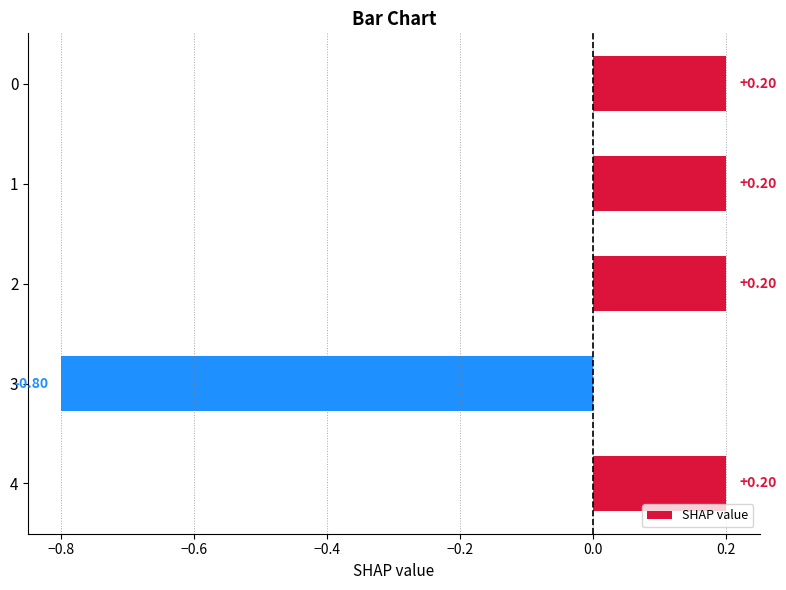

What is the difference between the maximum and minimum values?

1.0